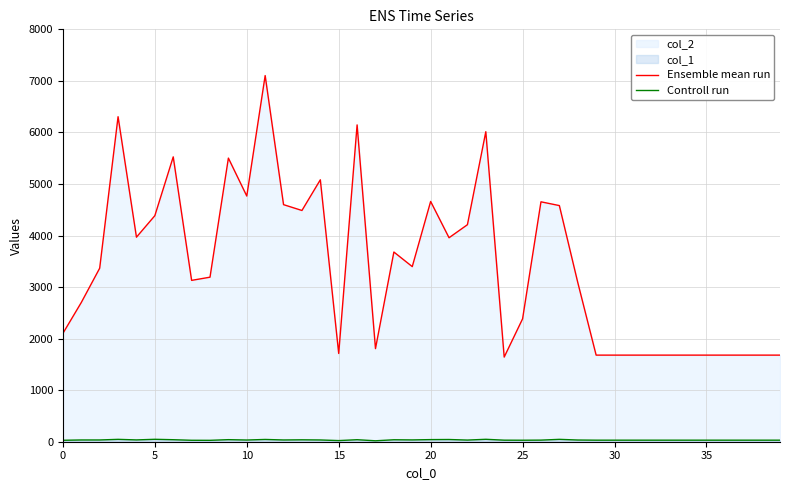

Reading left to right, extract all data points from this chart.

Ensemble mean run: 2102	2701	3366	6305	3968	4385	5526	3130	3192	5502	4766	7103	4599	4486	5081	1712	6146	1806	3680	3397	4661	3957	4210	6014	1642	2384	4654	4581	3091	1680	1680	1680	1680	1680	1680	1680	1680	1680	1680	1680
Controll run: 28	34	34	46	35	47	39	28	27	40	33	44	34	37	34	22	39	18	38	35	41	43	32	47	30	29	31	46	33	30	30	30	30	30	30	30	30	30	30	30